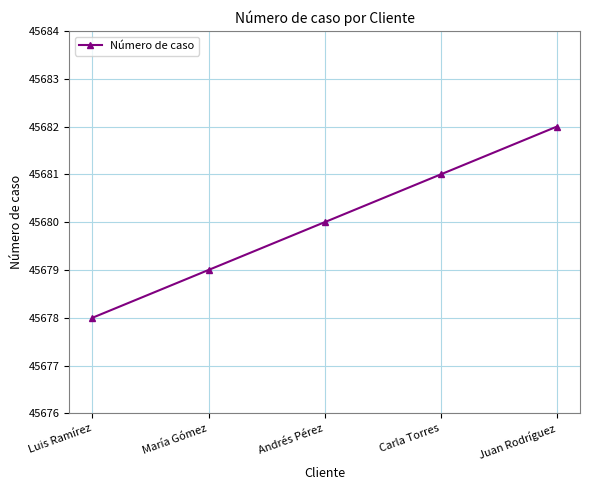

Reading right to left, list all the values displayed in this chart.

45682	45681	45680	45679	45678